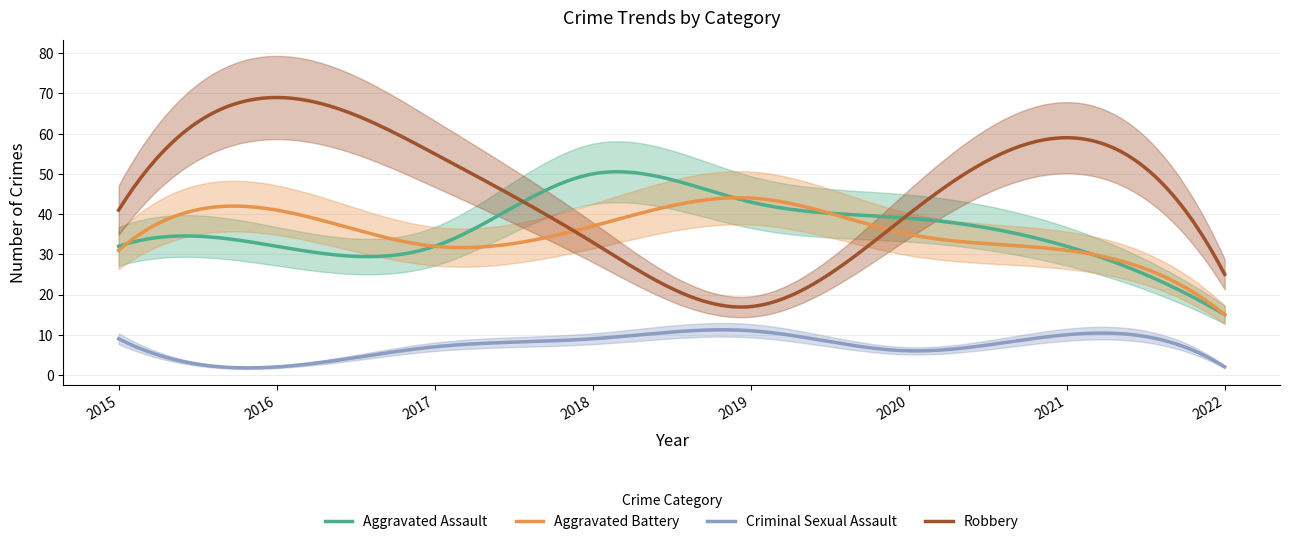

What is the difference between the second highest and minimum values in the Aggravated Assault series?

35.5